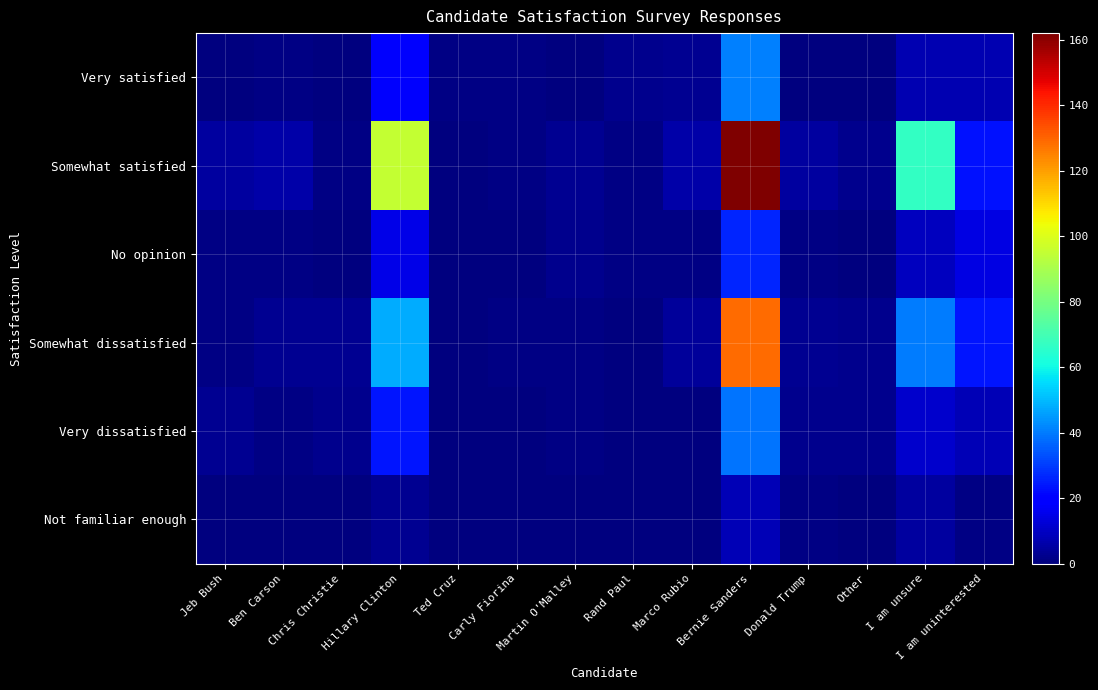

What is the difference between the highest and lowest values at Ben Carson?

6